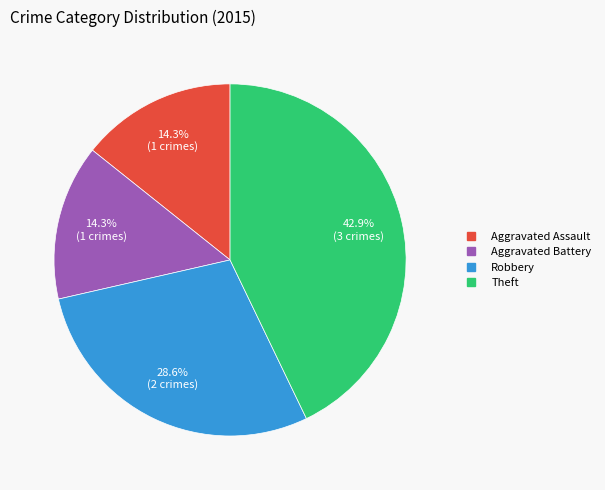

What is the total percentage of Robbery and Aggravated Assault?

42.9%